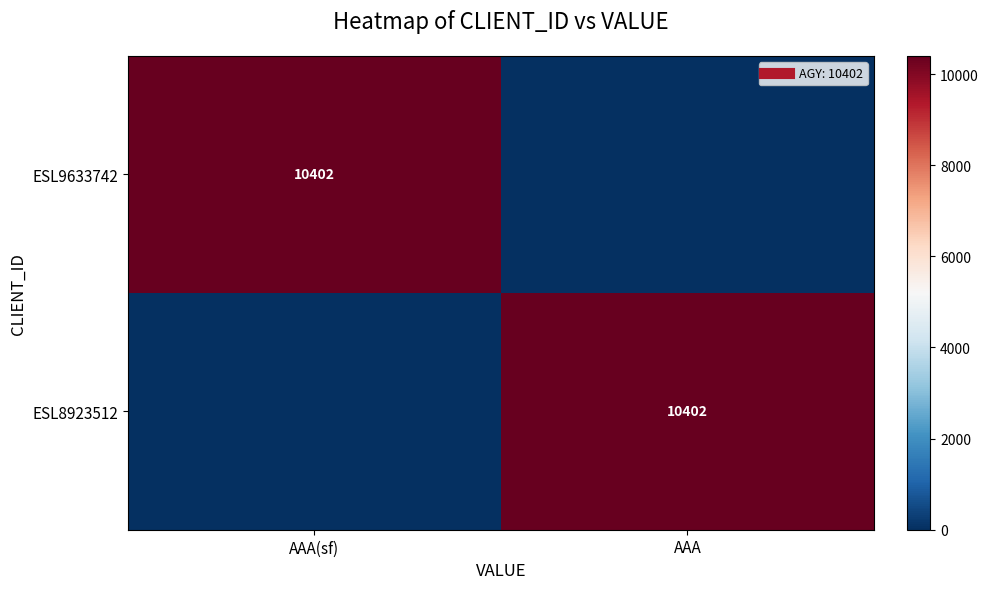

At how many categories does at least one series exceed 6130?

2